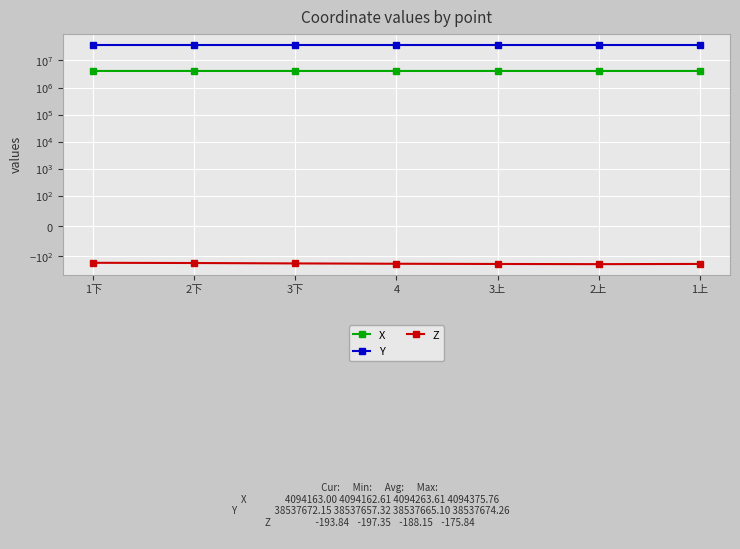

What are all the series names shown in the legend?

X, Y, Z